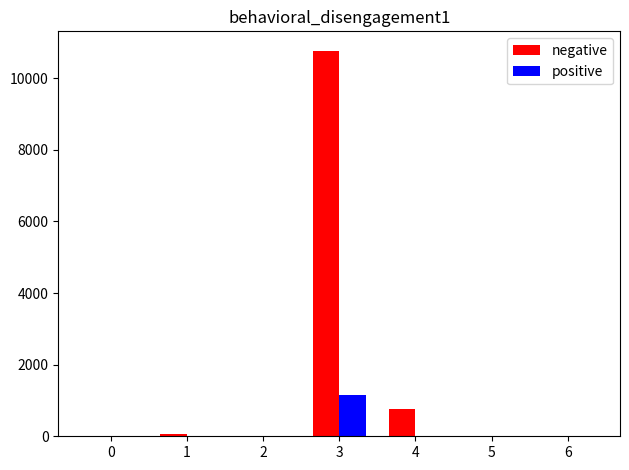

At which category is the sum across all series the highest?

3